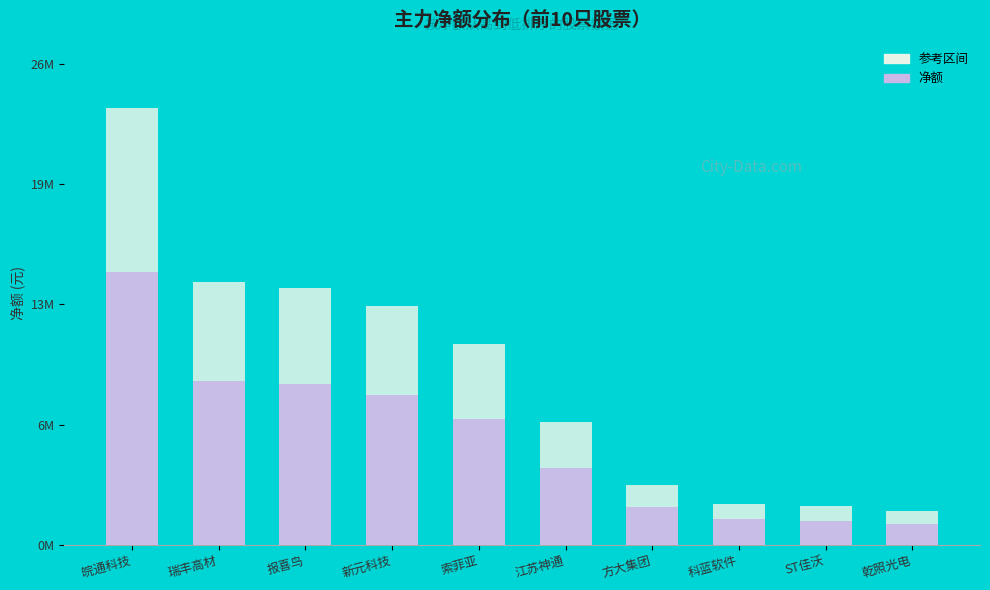

Rank the categories by value from lowest to highest.

乾照光电, ST佳沃, 科蓝软件, 方大集团, 江苏神通, 索菲亚, 新元科技, 报喜鸟, 瑞丰高材, 皖通科技